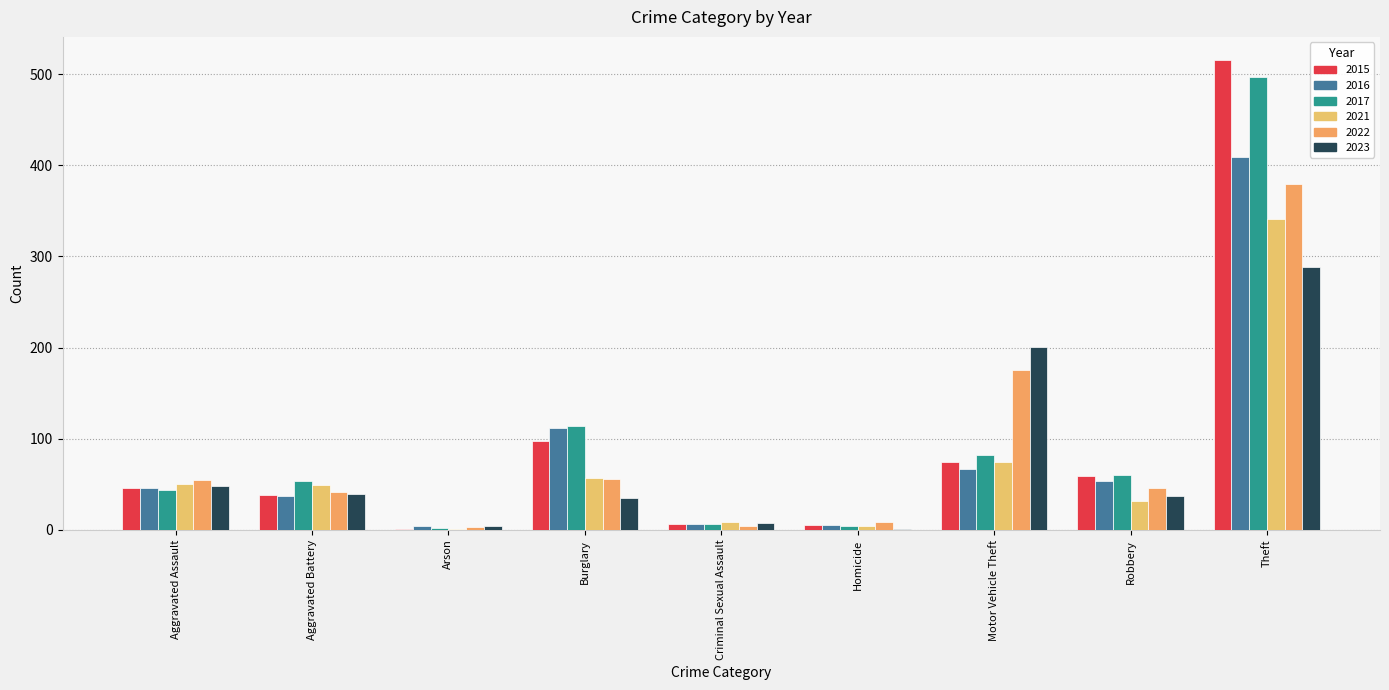

Is the value of 2017 at Criminal Sexual Assault greater than the value of 2015 at Theft?

No